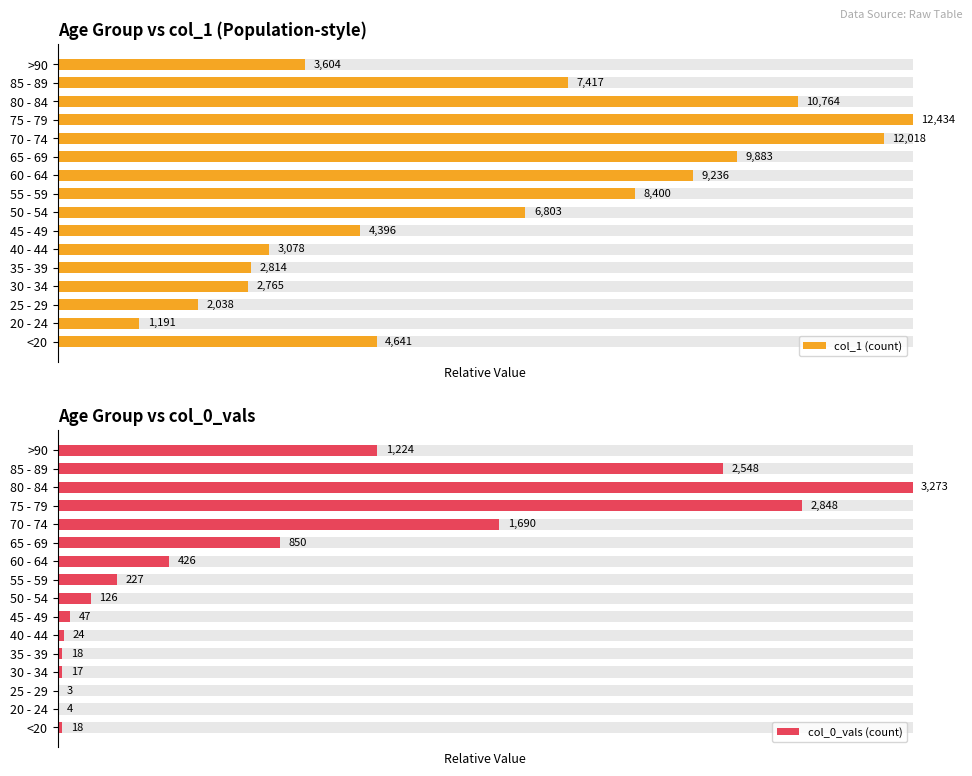

How many categories are shown in the chart?

16